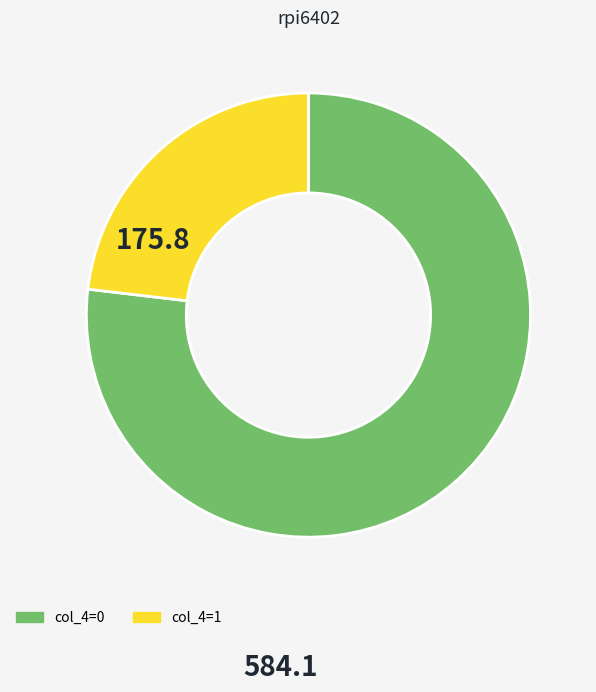

Count the number of slices in the pie.

2